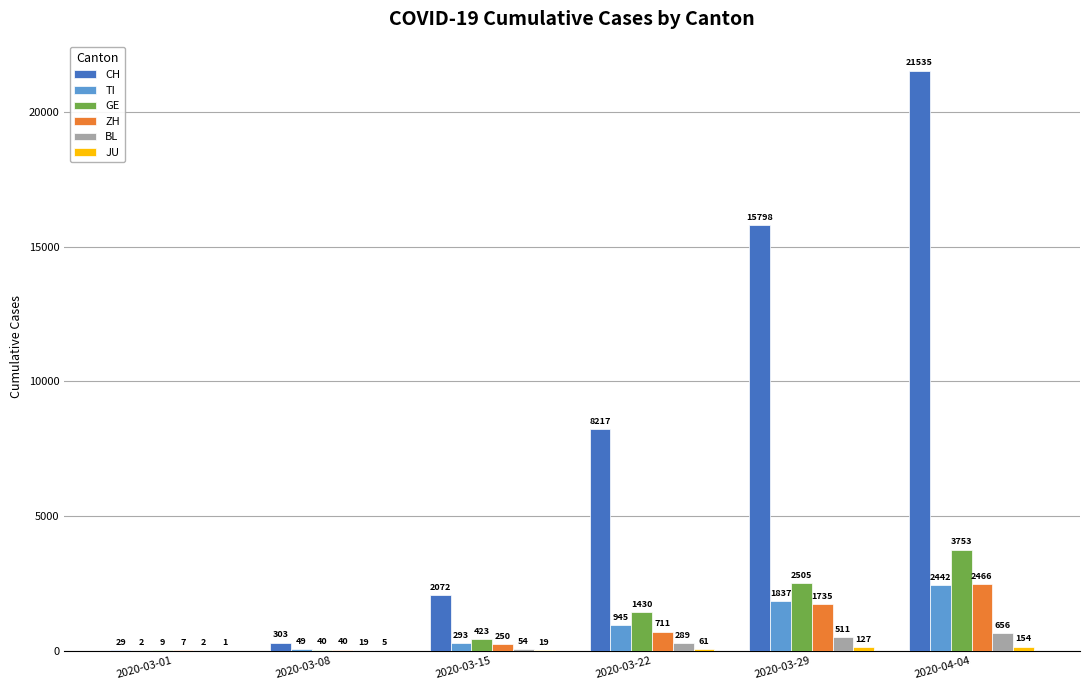

What is the spread (max minus min) of values at 2020-03-01?

28